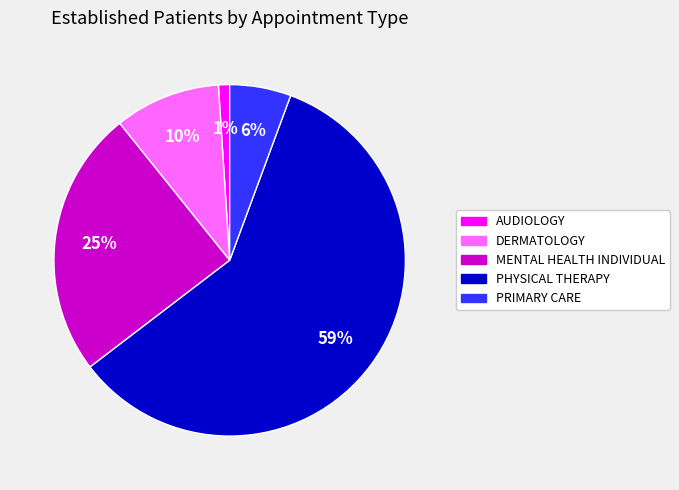

To the nearest percent, what percentage of the pie is AUDIOLOGY?

1%